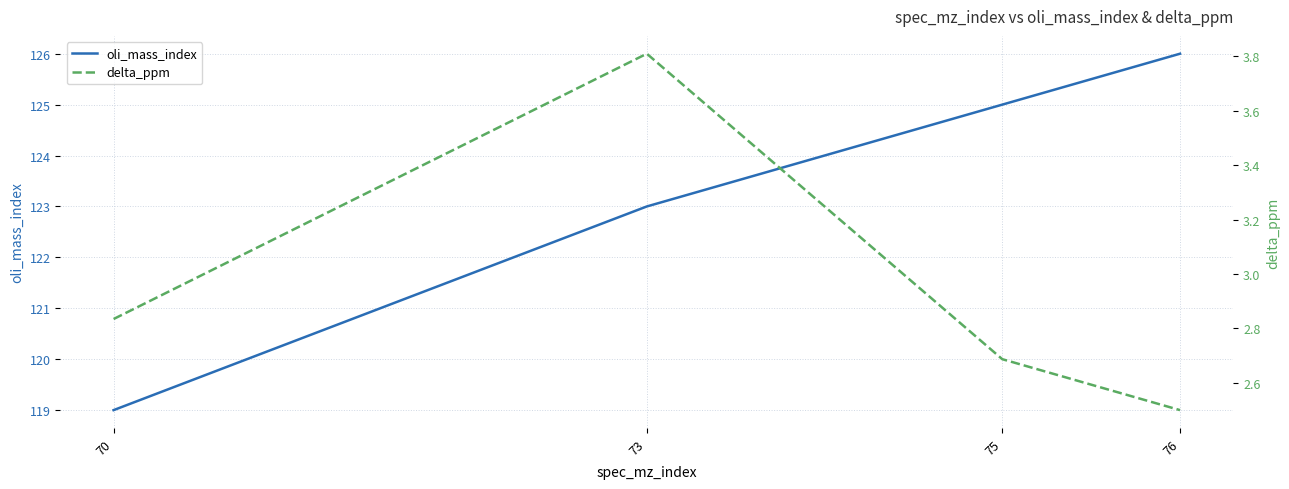

What is the spread (max minus min) of values at 76?

123.5